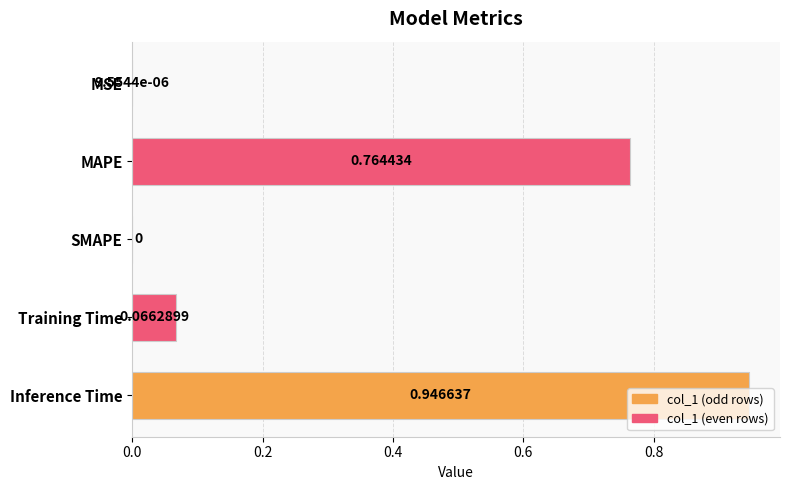

Which has a higher value, MSE or SMAPE?

MSE